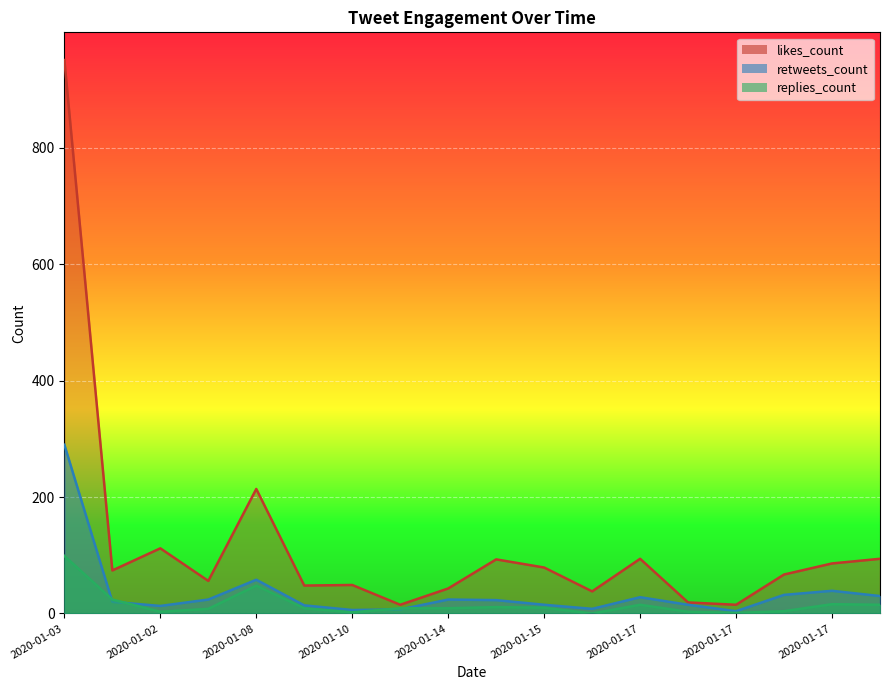

Read the retweets_count value at 2020-01-08, to the nearest 10.

60